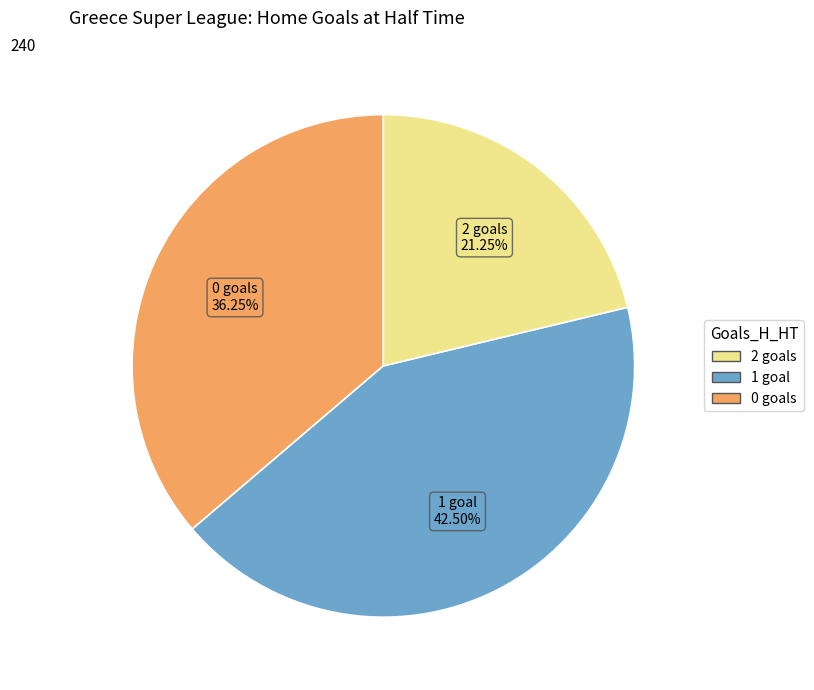

Does any single category account for the majority?

No